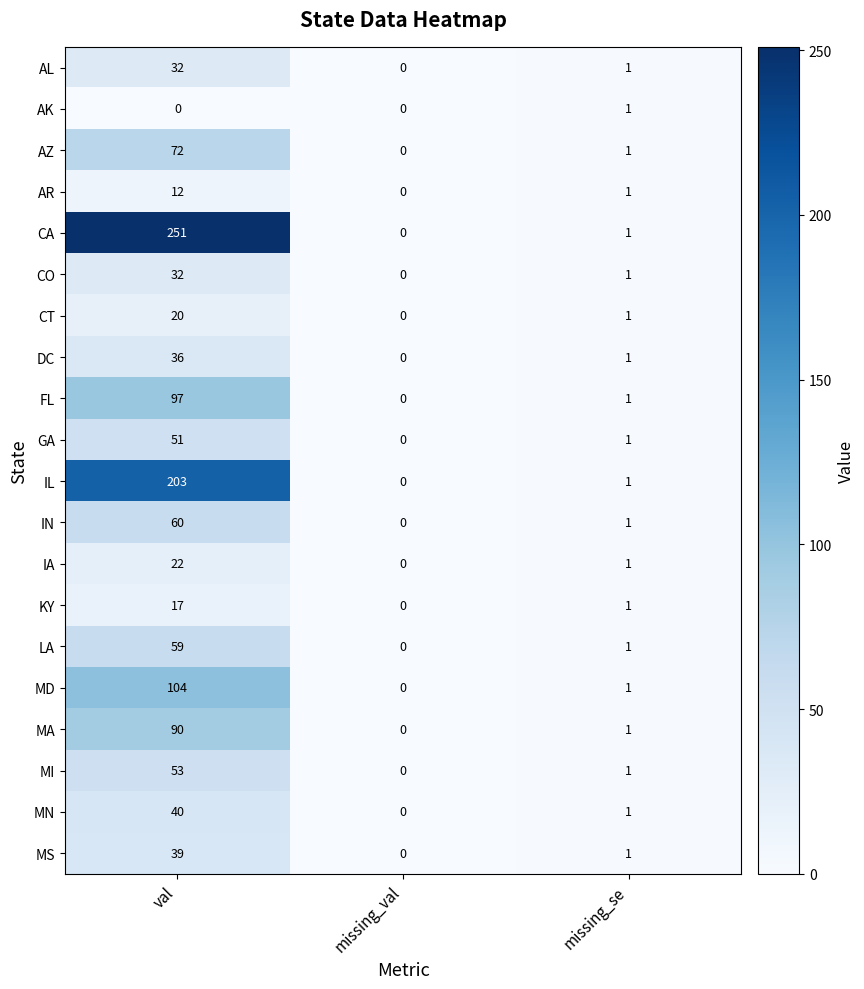

List the labels in order of KY value, smallest first.

missing_val, missing_se, val